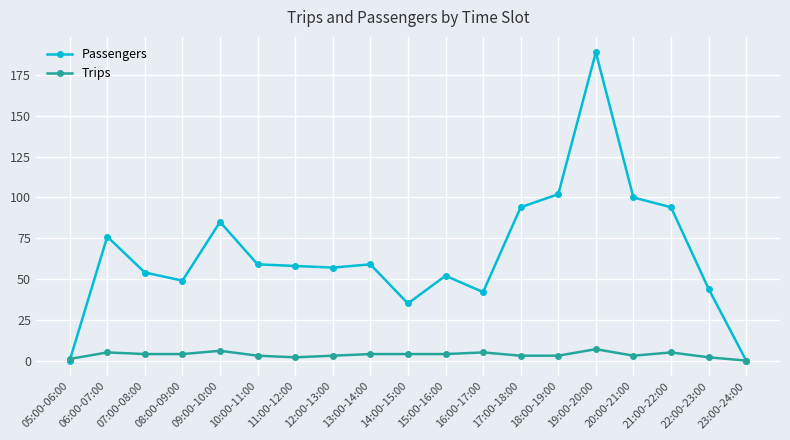

What is the difference between the maximum and minimum values in the Passengers series?

189